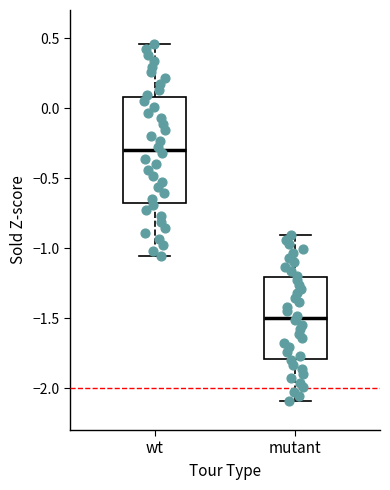

Which box is the tallest, from its lower edge to its upper edge?

wt